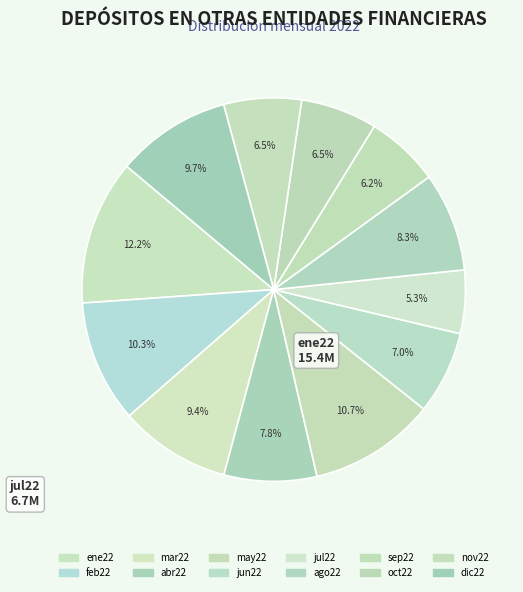

The oct22 slice represents 6% of the pie. True or false?

True